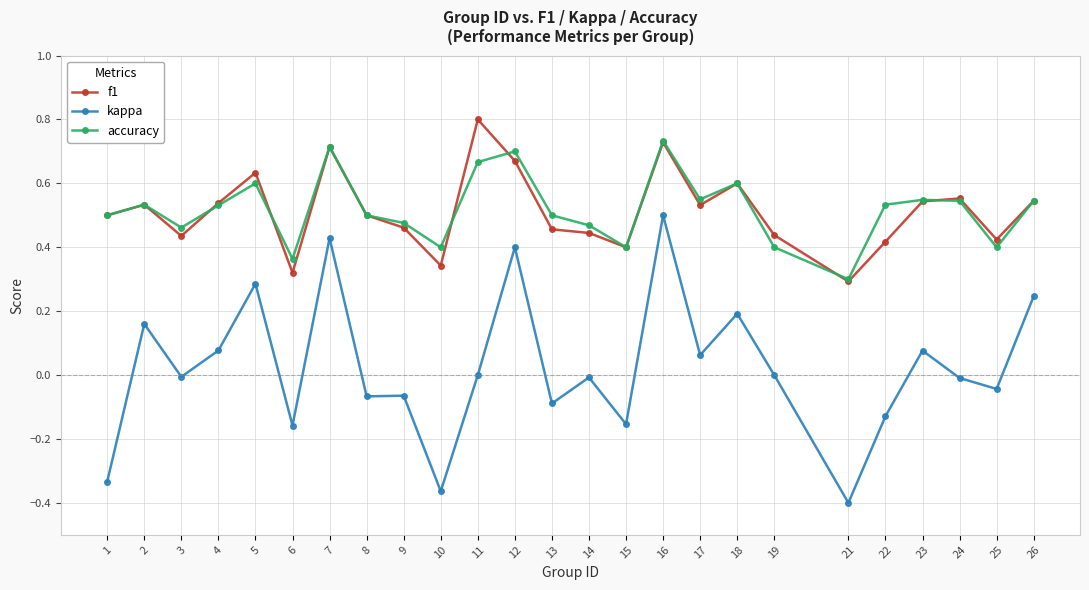

Where does the kappa series first go above 0?

2